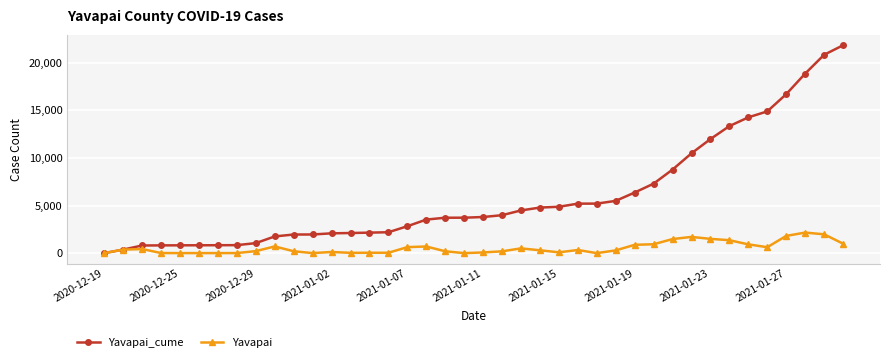

Which series has the largest range (max minus min)?

Yavapai_cume